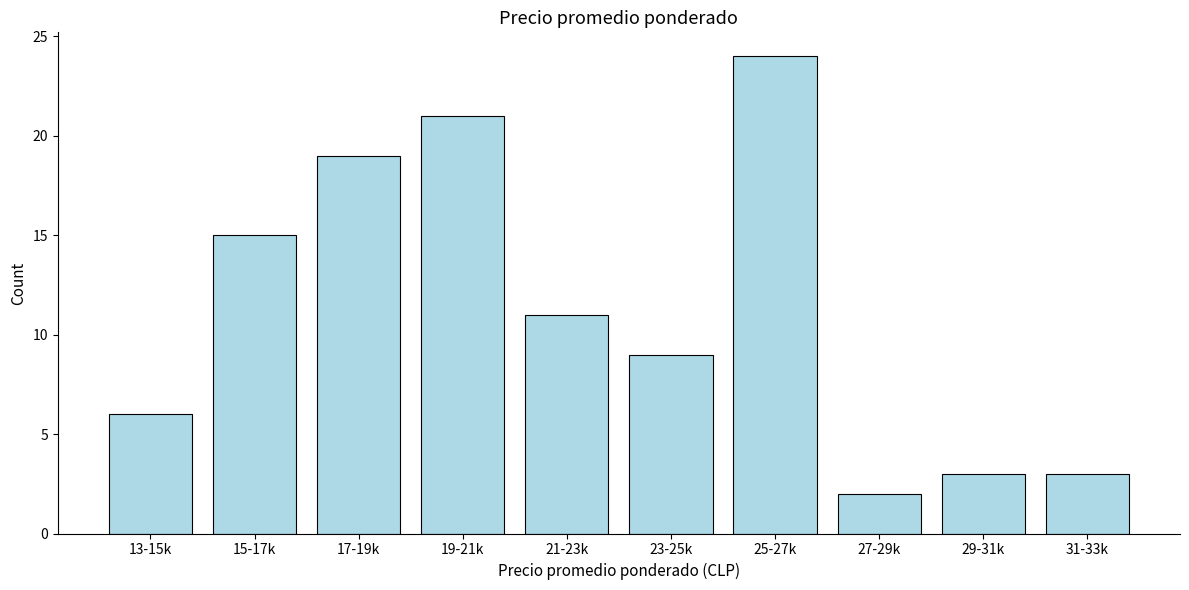

Reading left to right, transcribe all the data shown in this chart.

13-15k=6	15-17k=15	17-19k=19	19-21k=21	21-23k=11	23-25k=9	25-27k=24	27-29k=2	29-31k=3	31-33k=3